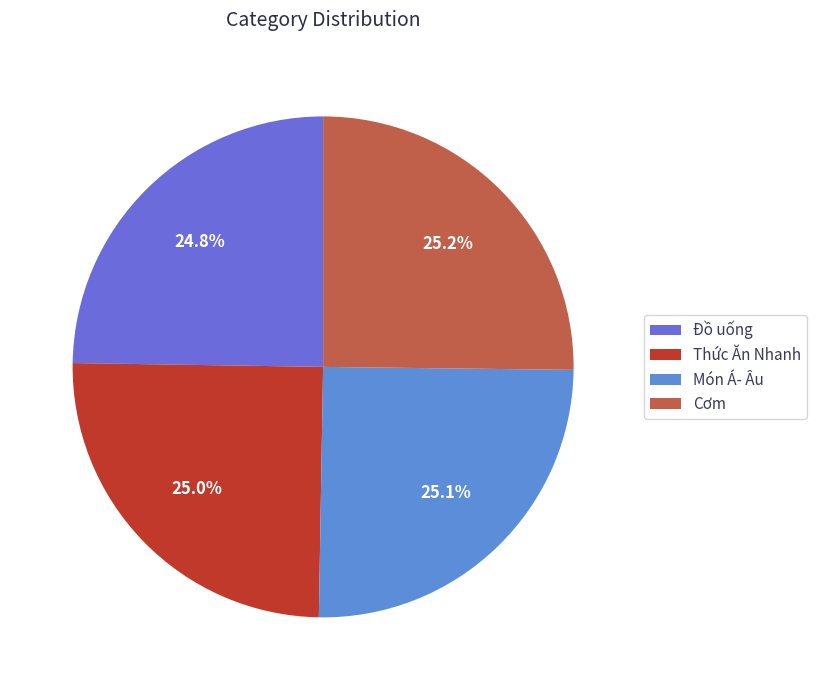

Is the sum of Đồ uống and Cơm greater than half?

No